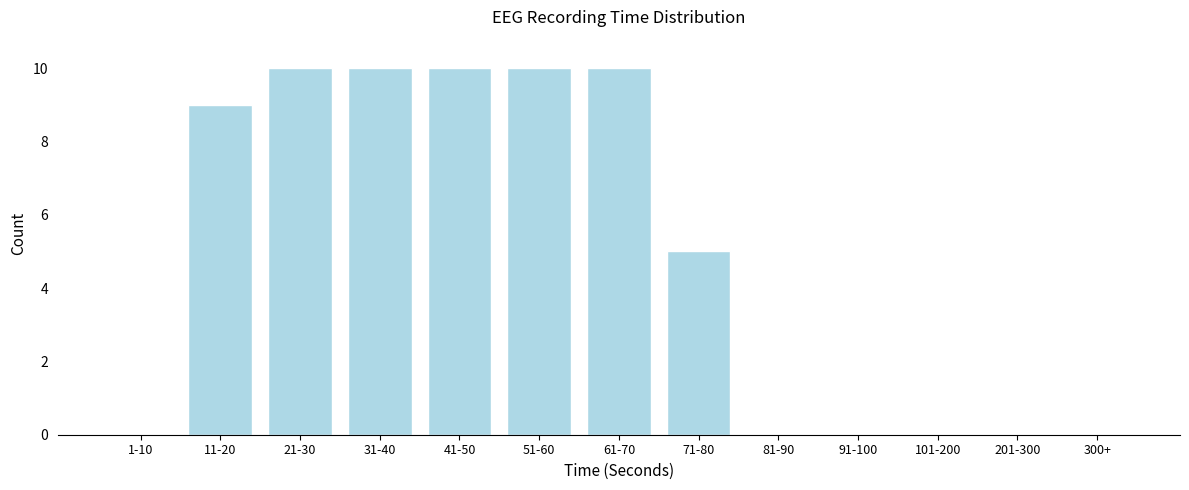

Reading left to right, transcribe all the data shown in this chart.

1-10=0	11-20=9	21-30=10	31-40=10	41-50=10	51-60=10	61-70=10	71-80=5	81-90=0	91-100=0	101-200=0	201-300=0	300+=0